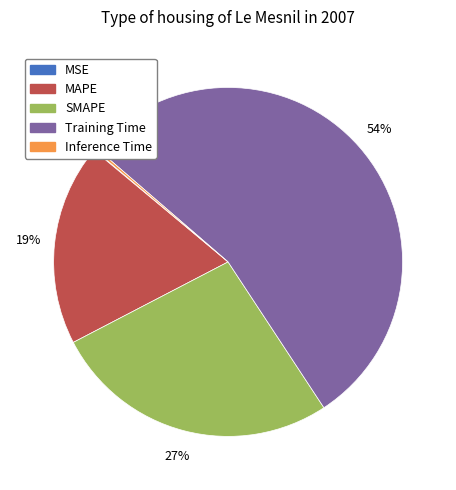

Which has a higher value, SMAPE or MAPE?

SMAPE